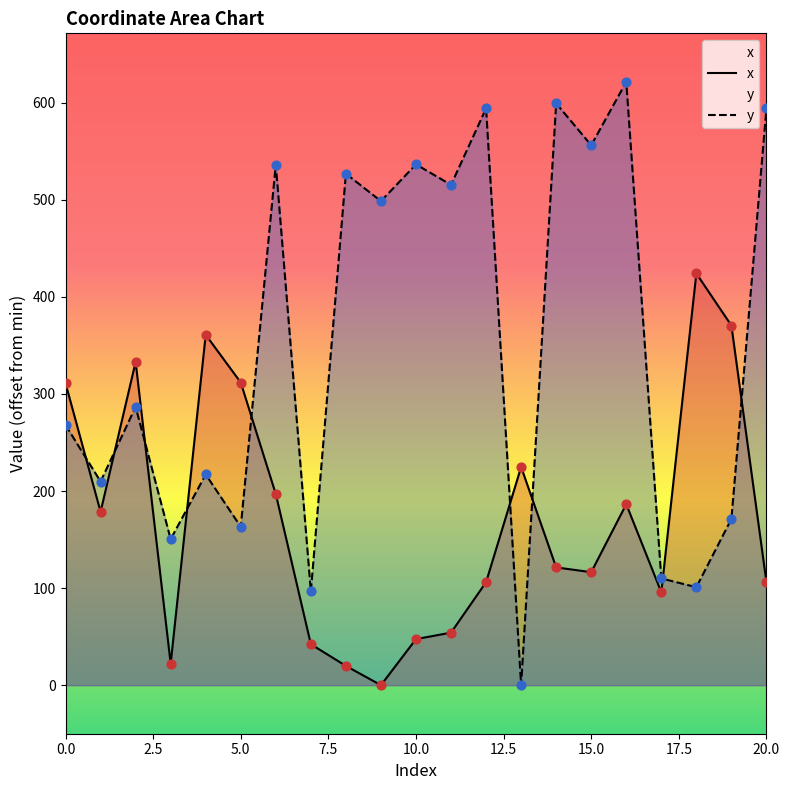

Which series contains the highest Y value?

y